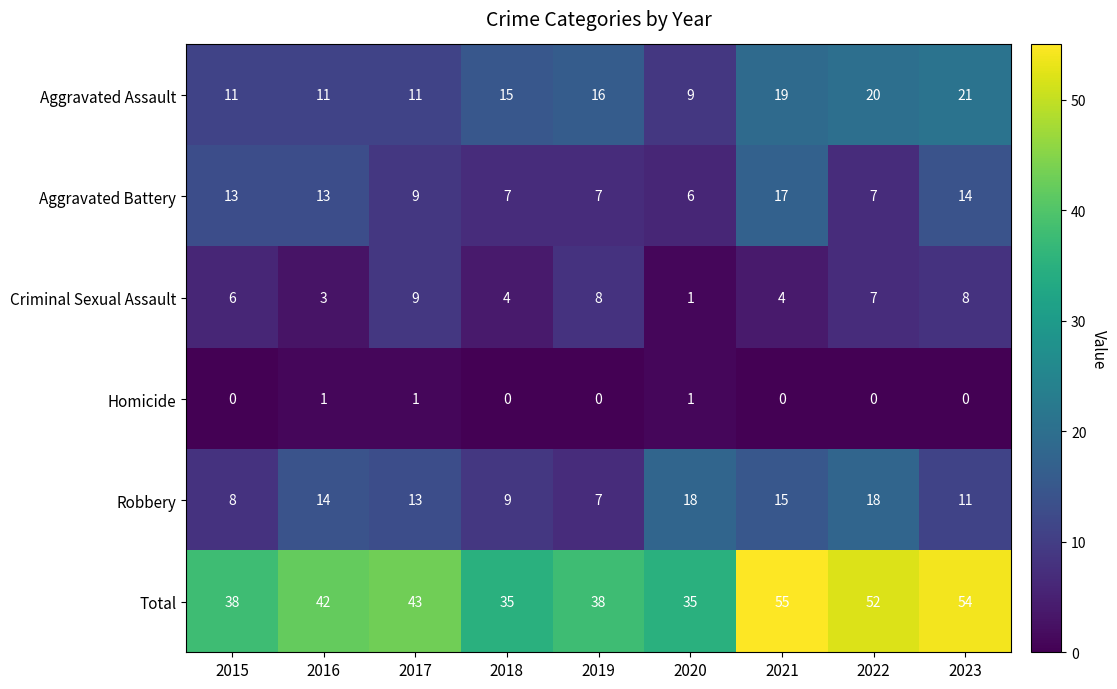

Count the number of data series in this chart.

6